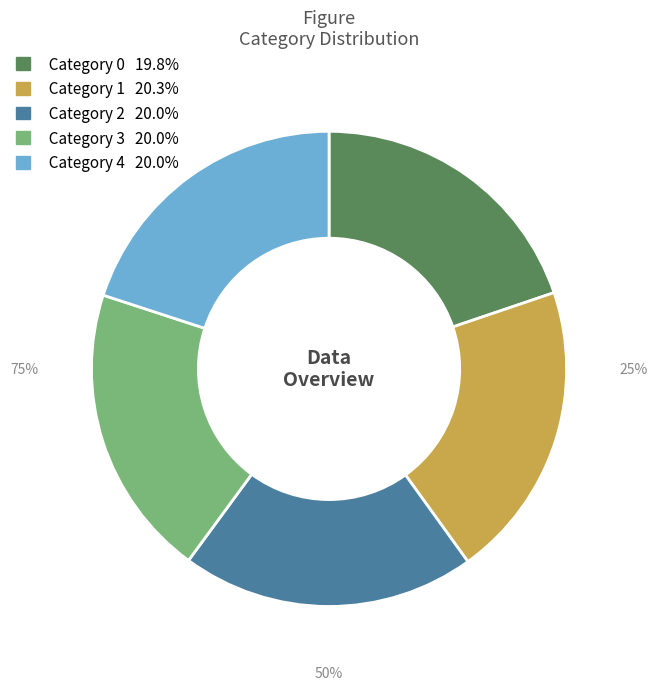

Do 0 and 4 together represent more than half of the pie?

No